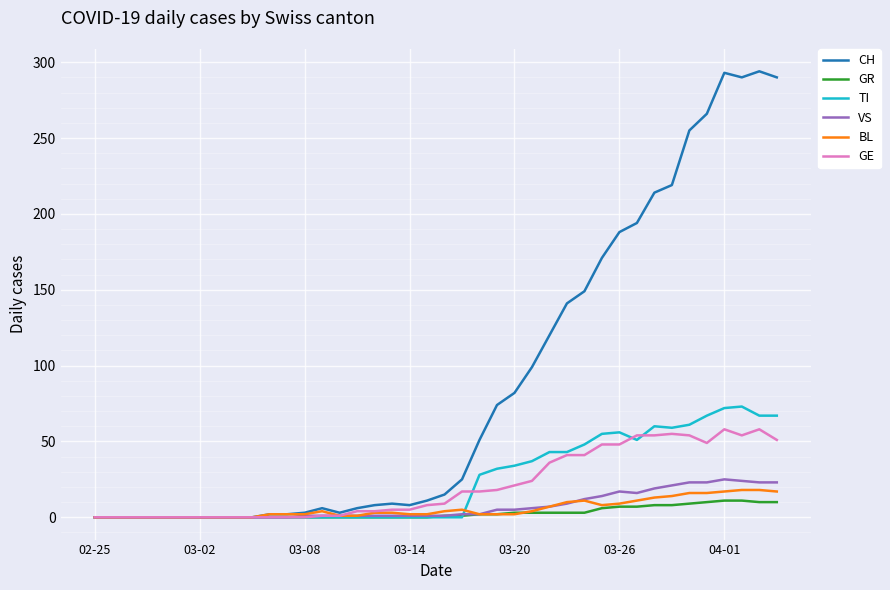

How many distinct data groups are displayed?

6